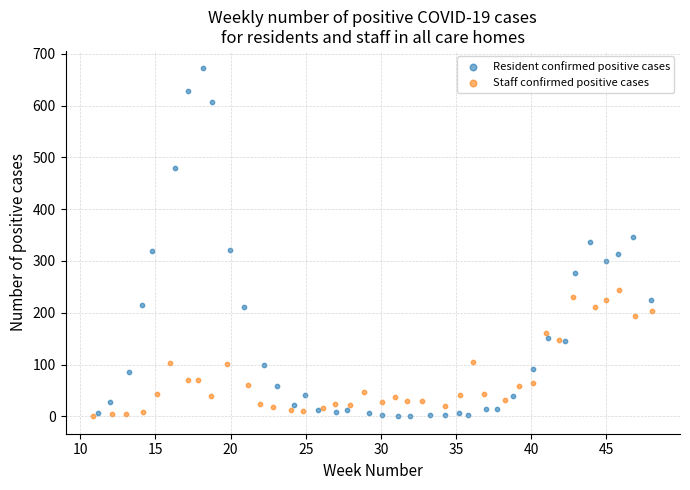

Which series has the widest spread of Y values?

Resident confirmed positive cases